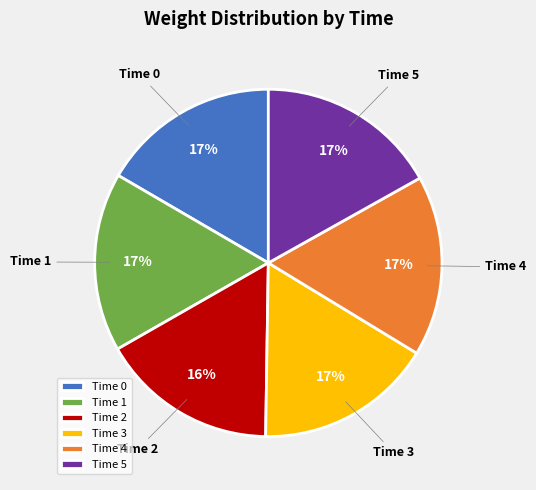

The Time 3 slice represents 30% of the pie. True or false?

False